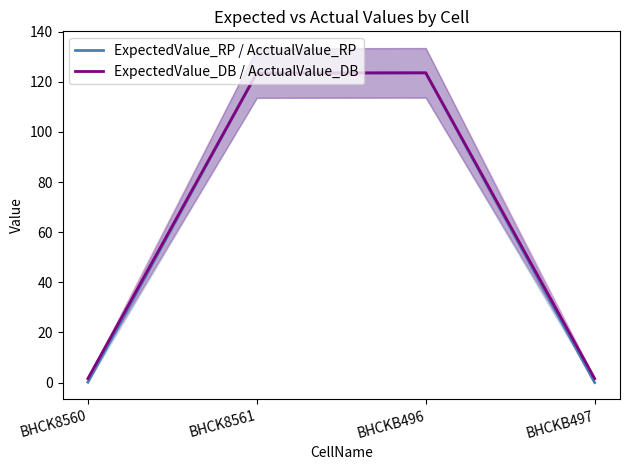

Which series changed the most between BHCK8561 and BHCKB496?

ExpectedValue_RP / AcctualValue_RP